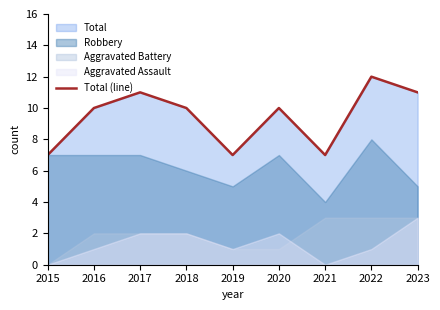

True or false: there are more than 2 points higher than both neighbors.

True